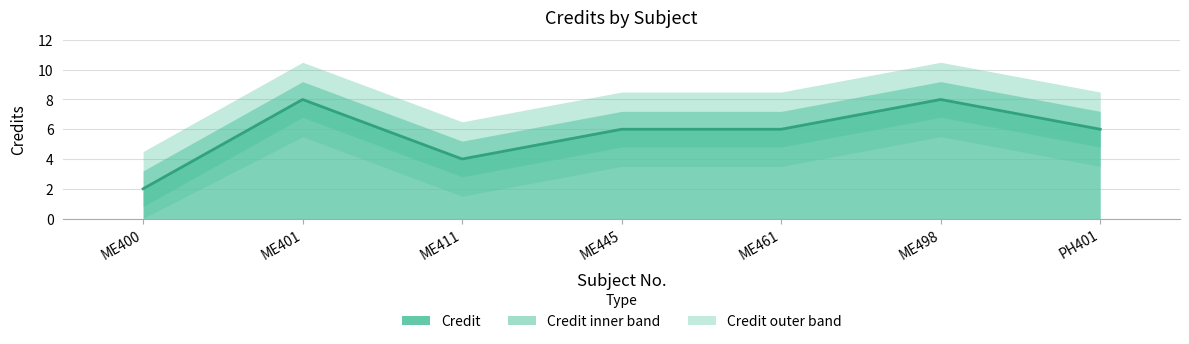

Approximately how many times larger is the value at ME445 compared to ME401?

0.8